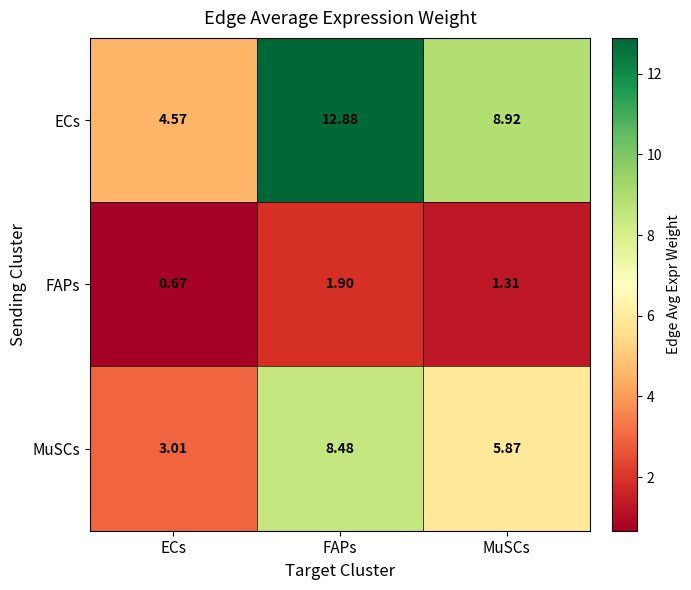

Which series has the largest total across all categories?

ECs